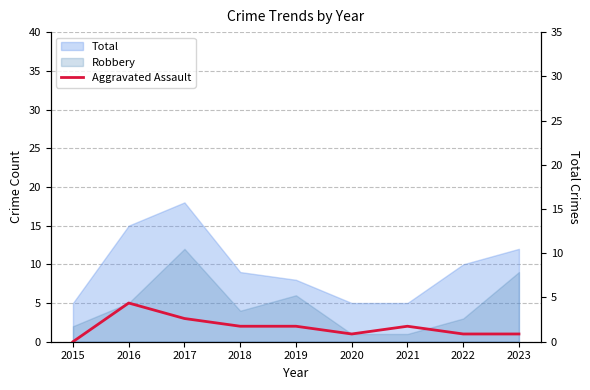

How many data points are above 2?

2